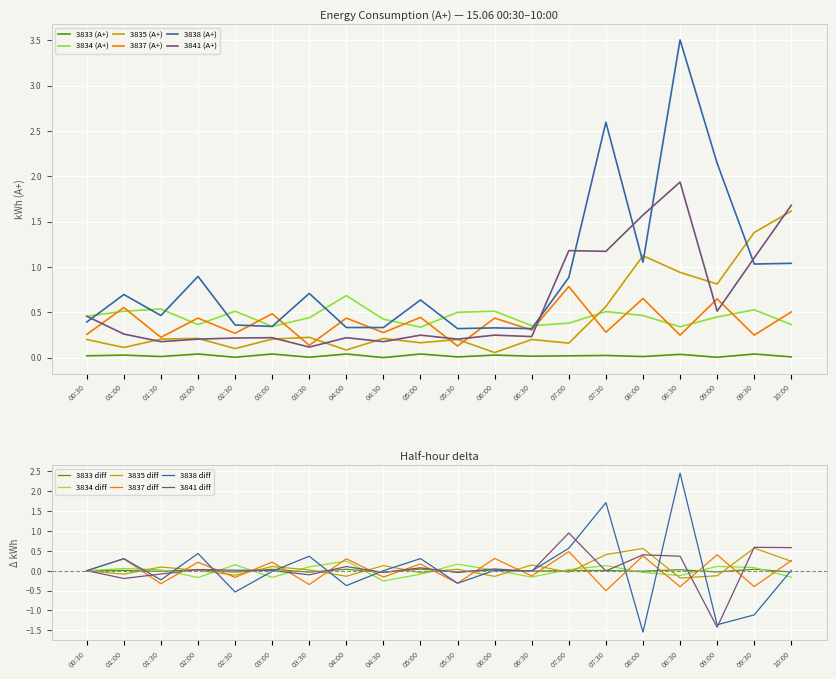

Which label corresponds to the largest value in the chart?

08:30